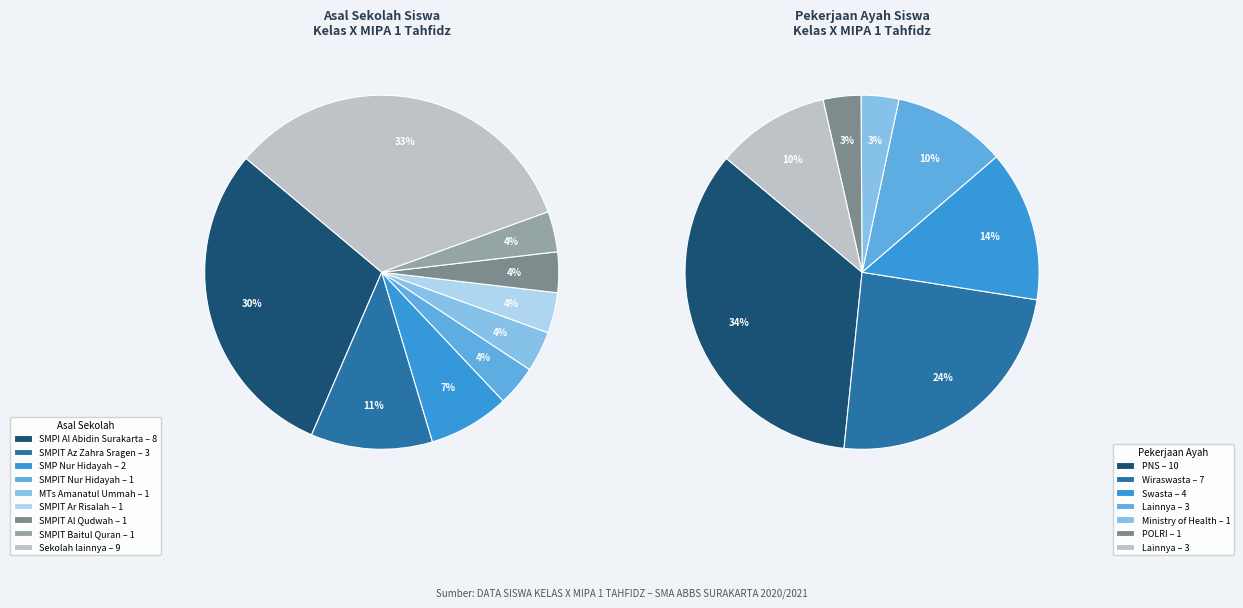

Does any single category account for the majority?

No